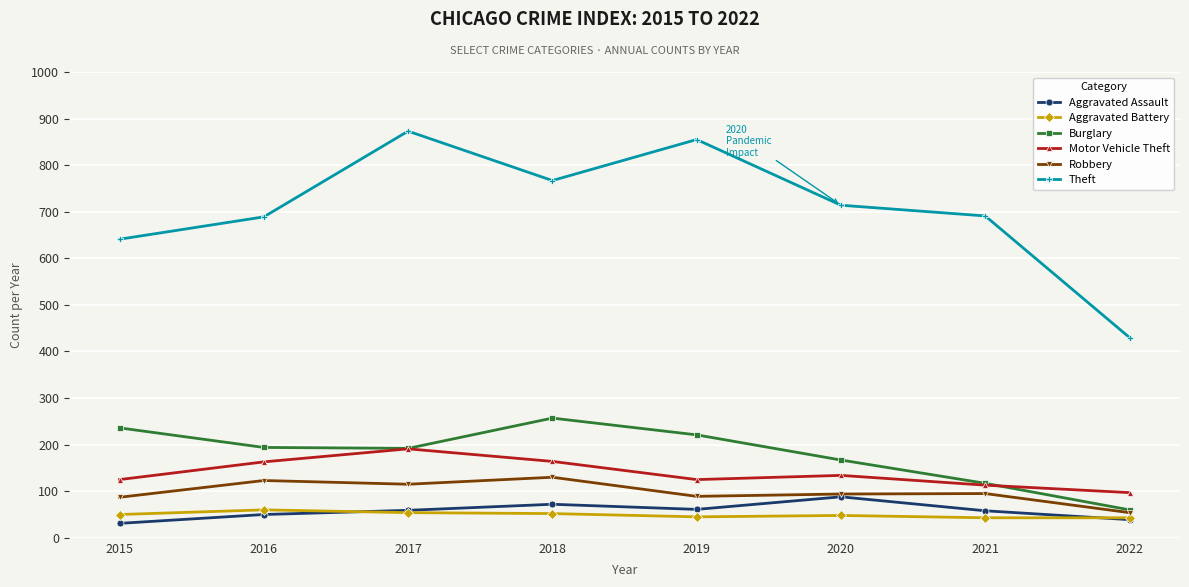

True or false: Theft and Motor Vehicle Theft intersect in this chart.

False